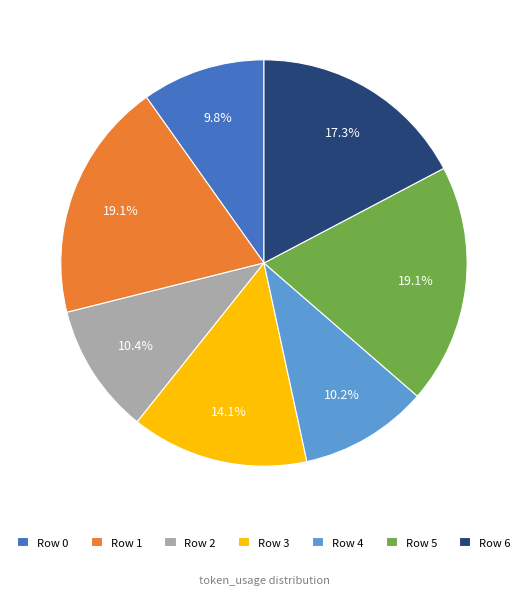

Between Row 6 and Row 5, which is larger?

Row 5